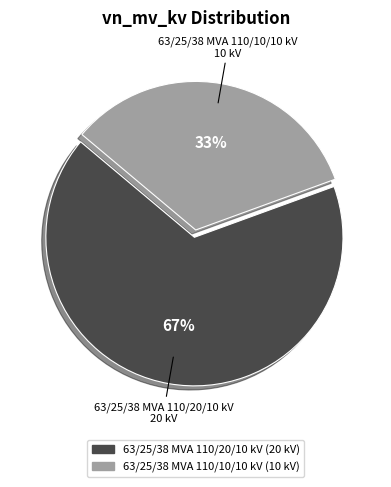

Which category has the smallest portion of the pie?

63/25/38 MVA 110/10/10 kV